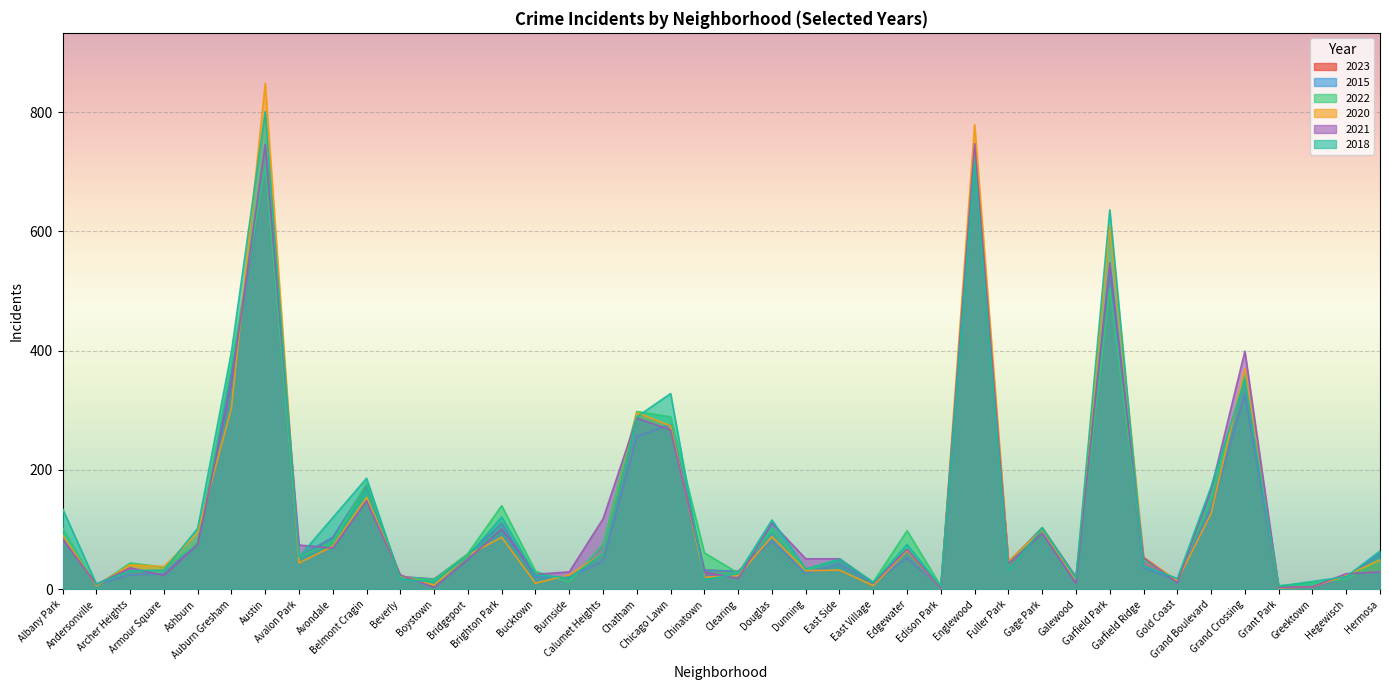

How many times do 2022 and 2015 cross each other?

14